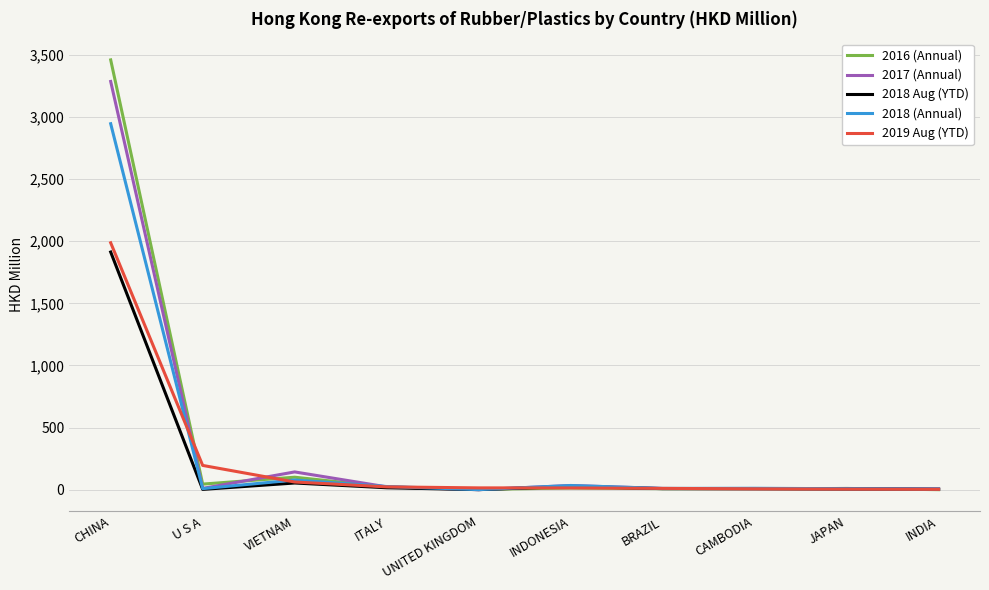

What is the sum of the 2018 Aug (YTD) values at ITALY and BRAZIL?

24.3